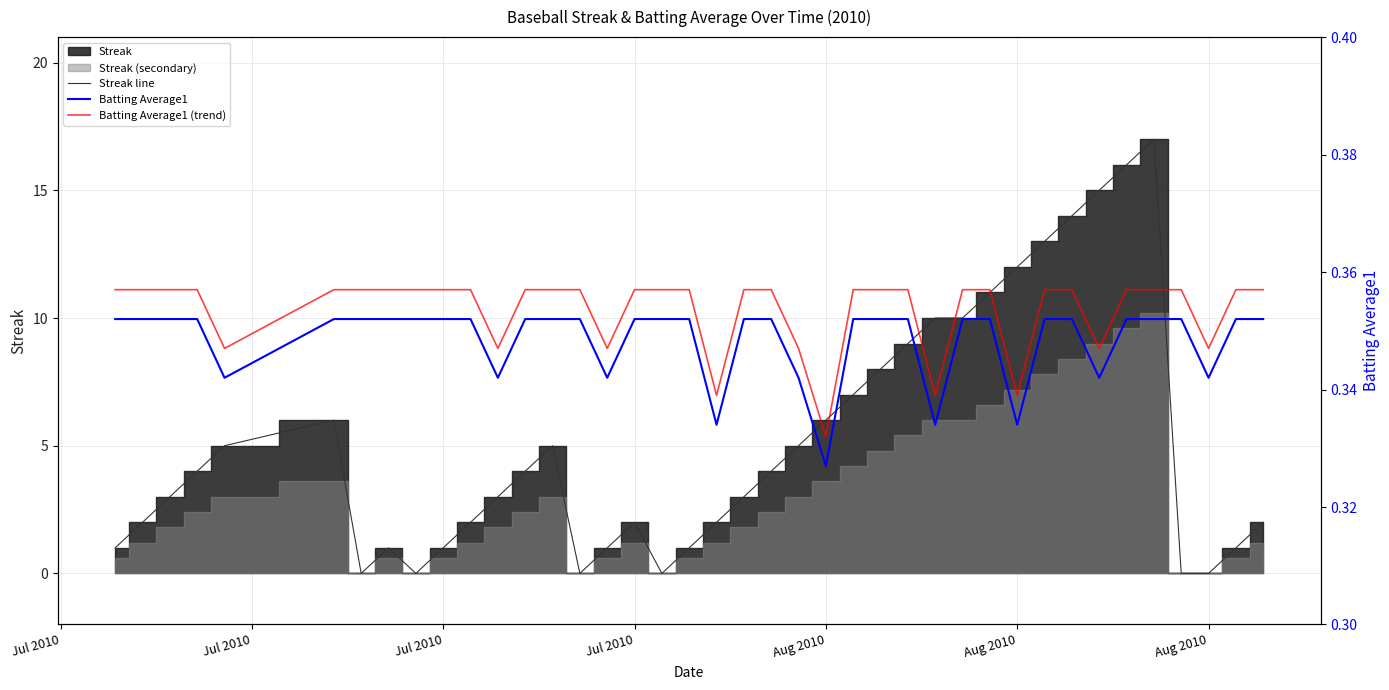

True or false: Batting Average1 and Batting Average1 (trend) intersect in this chart.

False